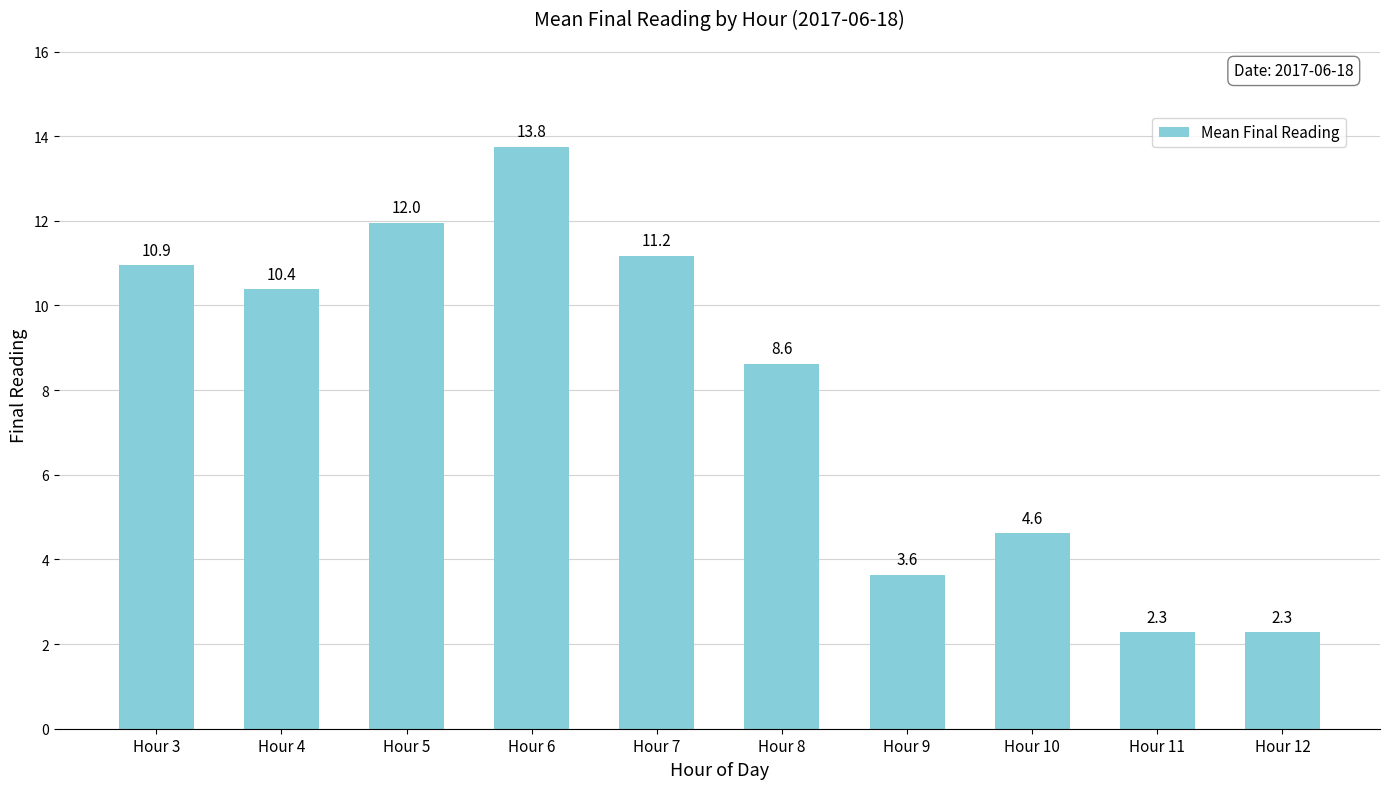

What is the value of the 1st bar from the left?

10.9